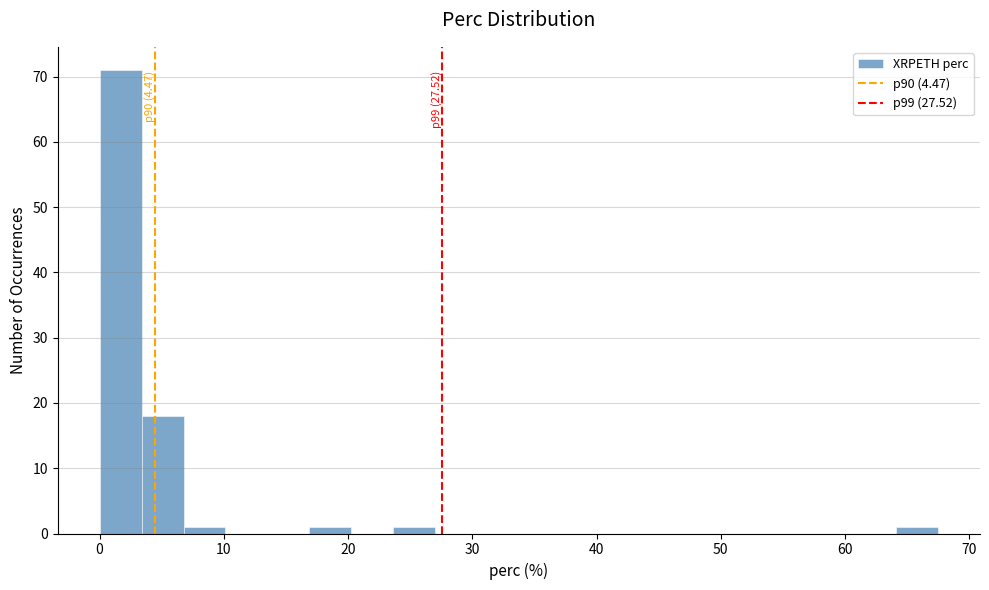

Read against the x-axis, roughly where is the centre of the tallest bar?

2